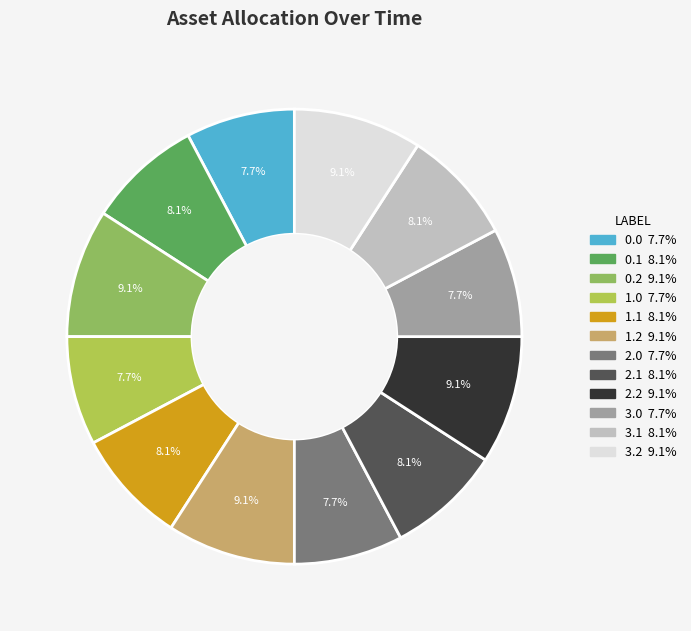

Is it true that 0.0 is 8% of the pie?

True